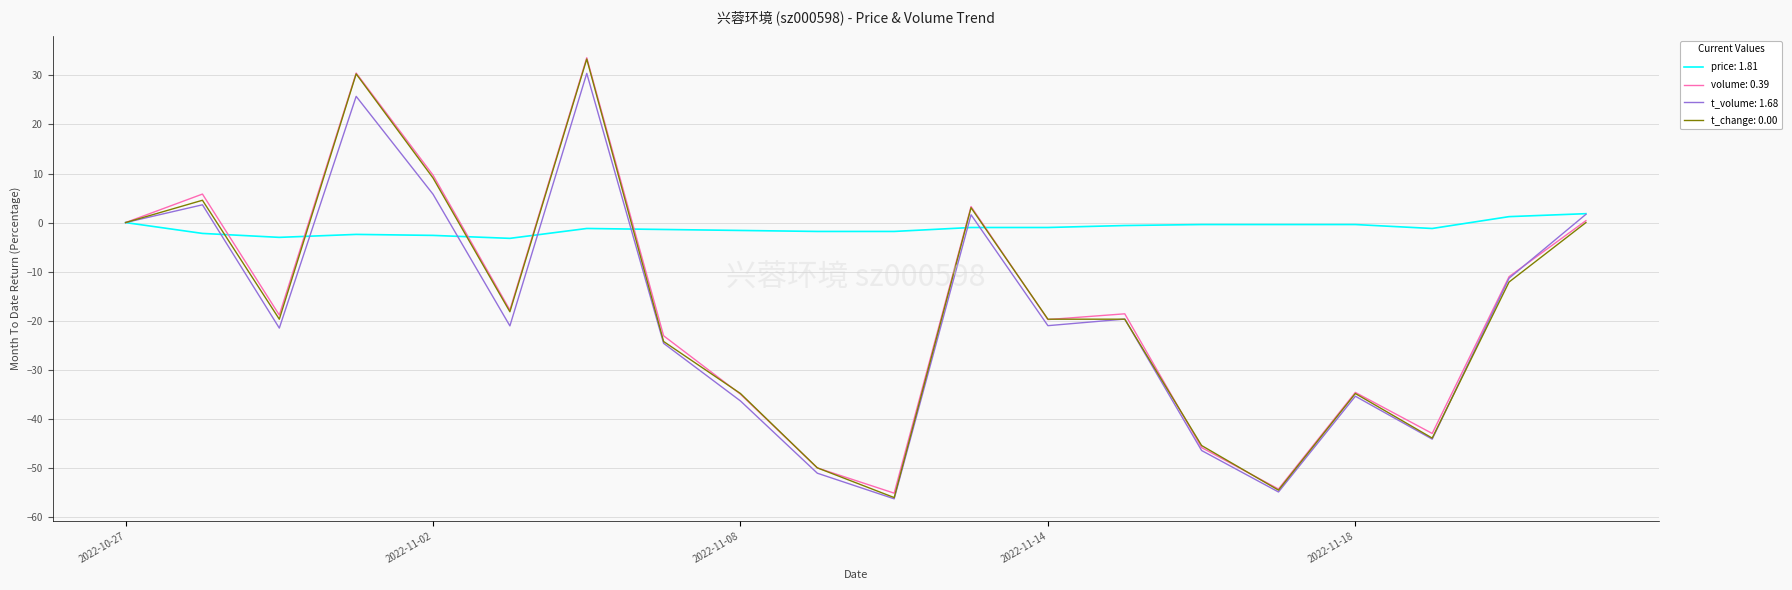

What is the greatest value displayed?

33.6